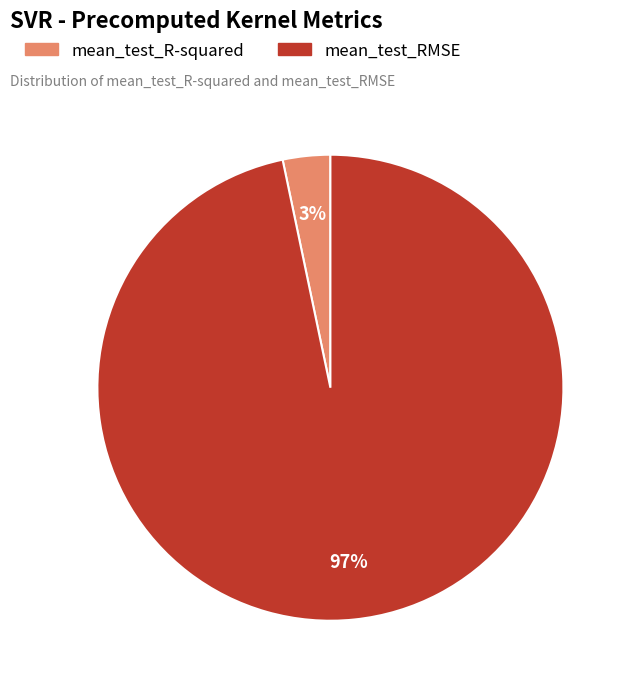

What is the largest slice in the pie chart?

mean_test_RMSE